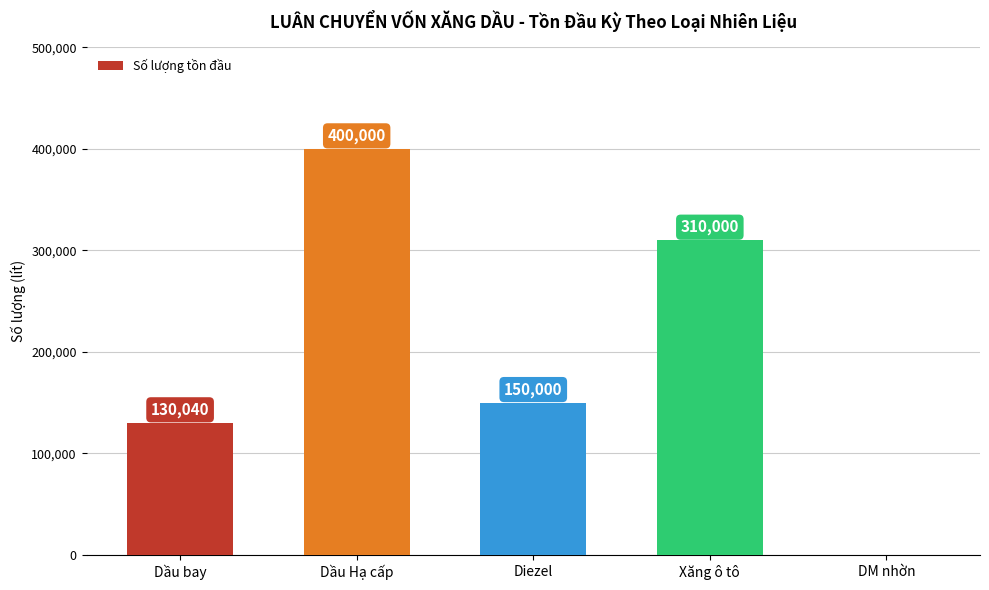

How many positive values are there?

4